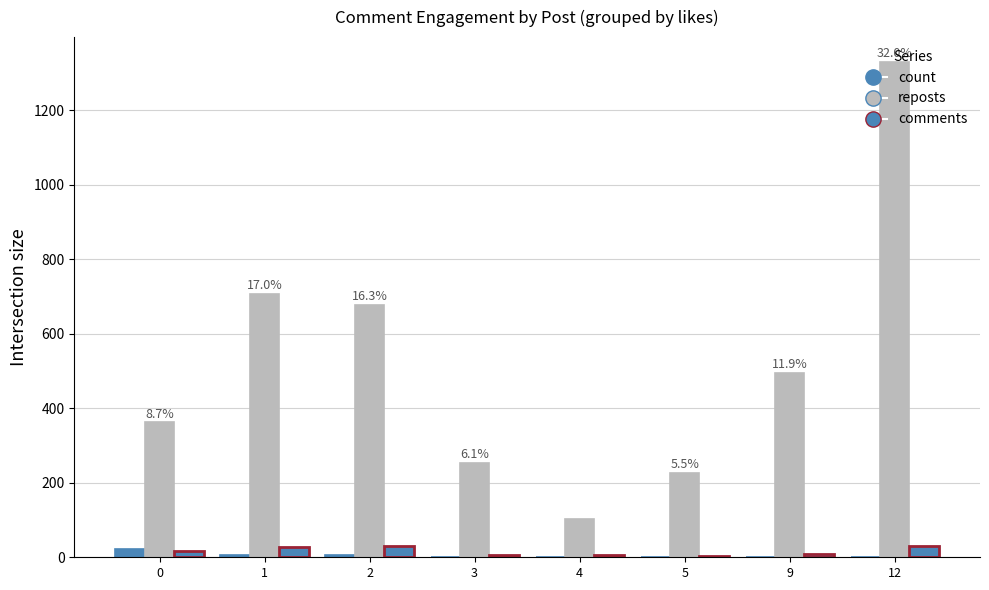

At which label is count closest to 11?

2